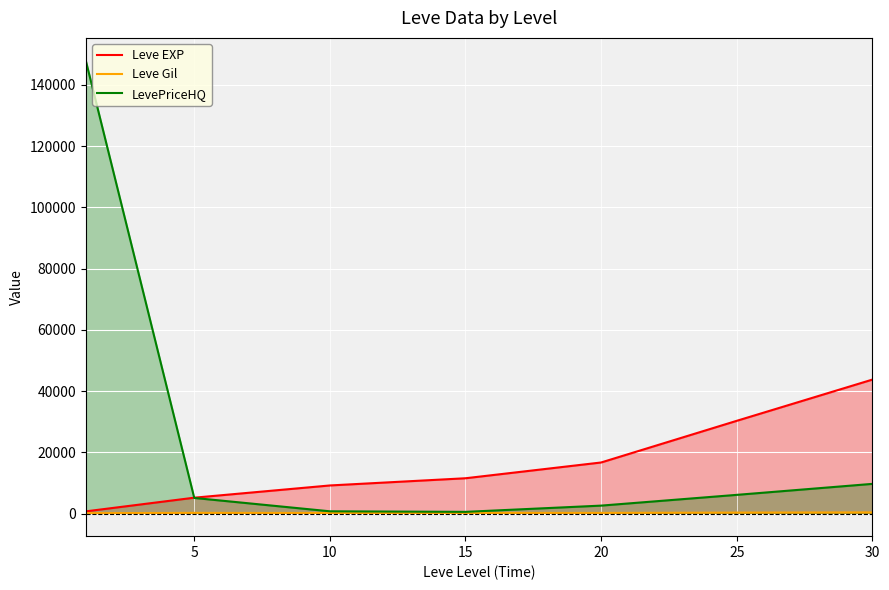

What is the total value across all series at 10?

10059.6